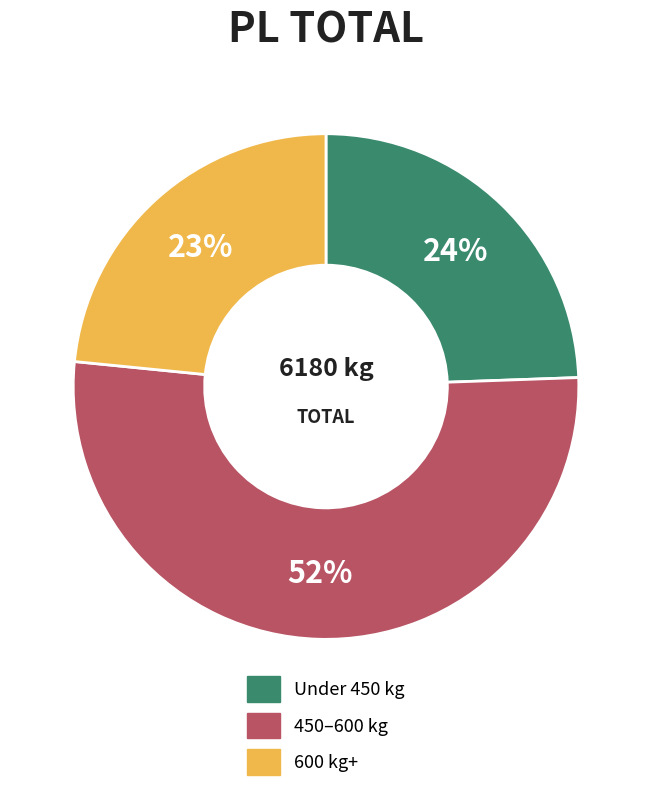

Combined, do 600 kg+ and Under 450 kg account for over 50%?

No